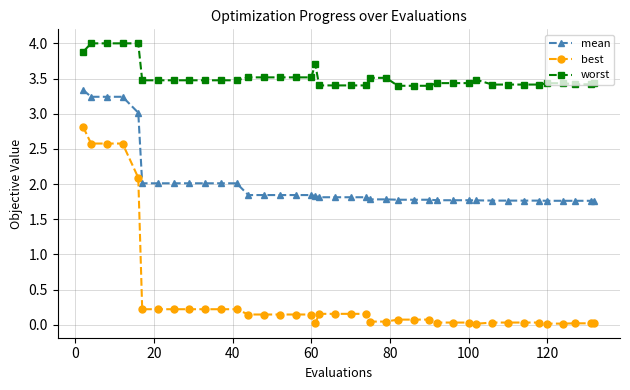

True or false: best and worst intersect in this chart.

False